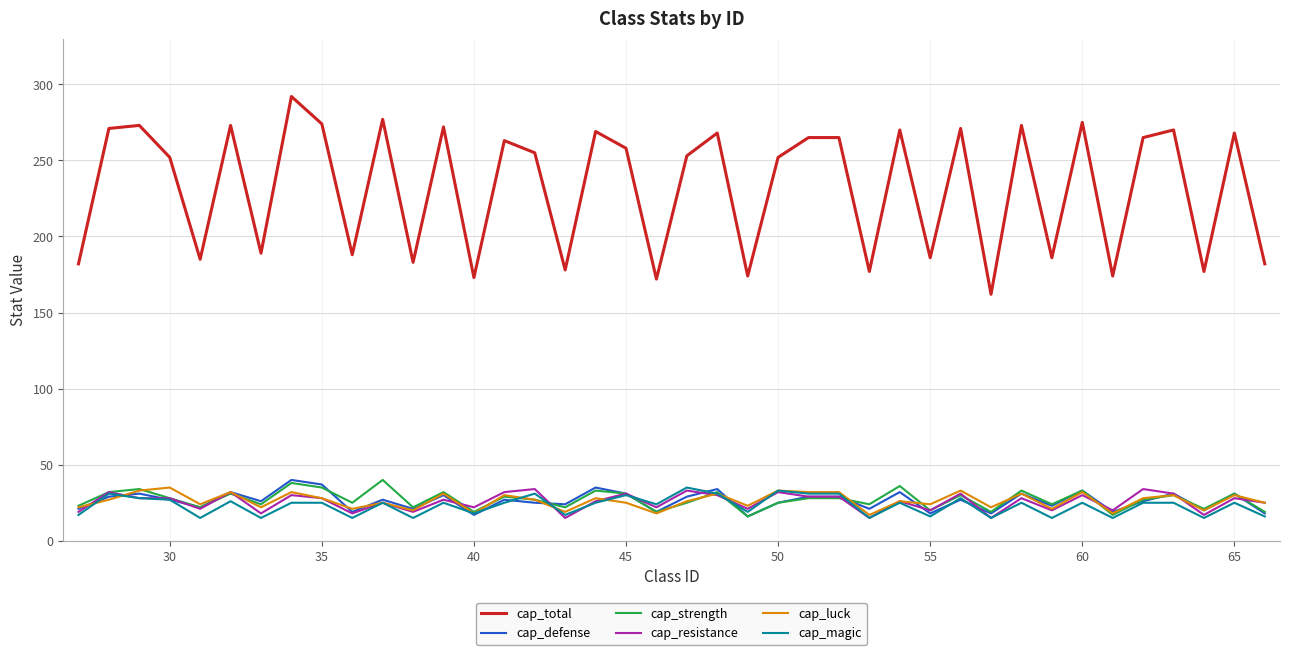

What is the smallest value displayed?

15